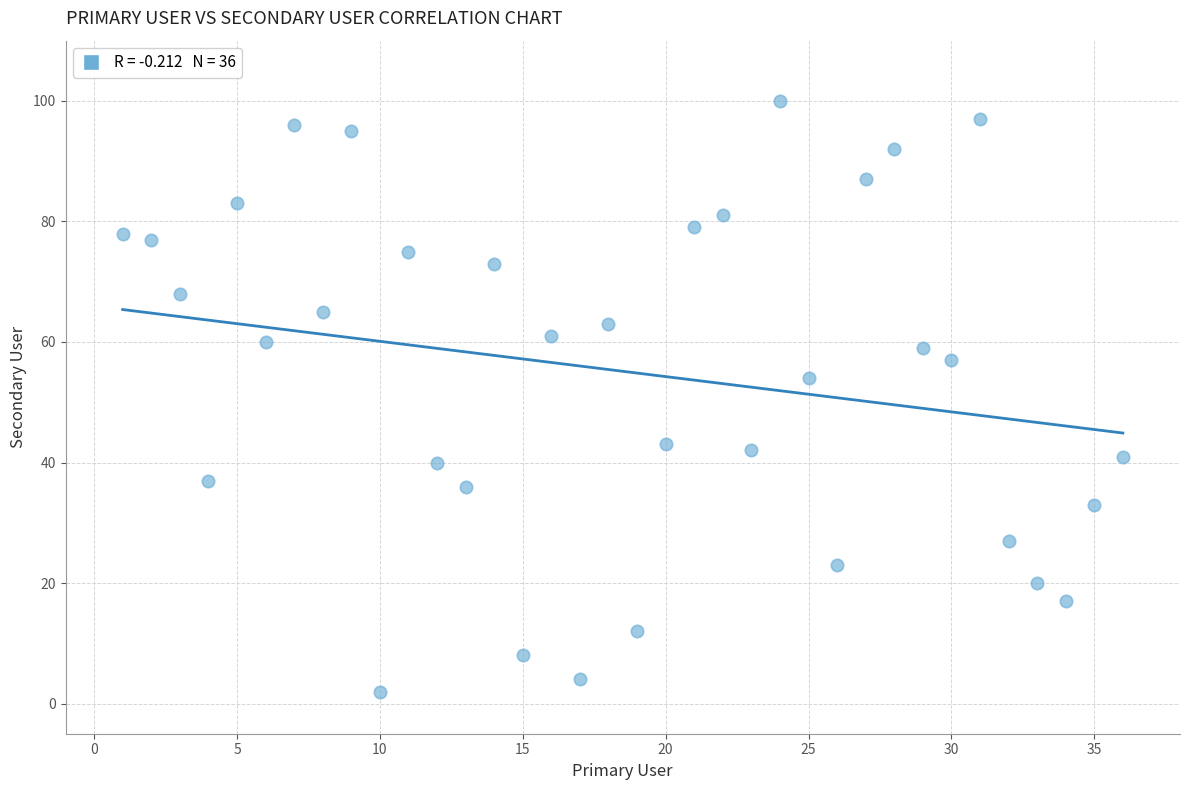

What is the range of X values (max minus min)?

35